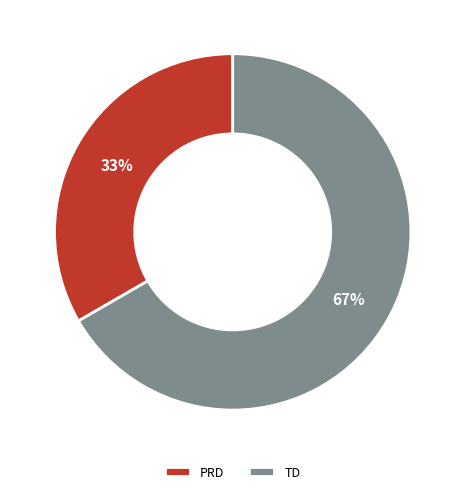

Combined, do PRD and TD account for over 50%?

Yes